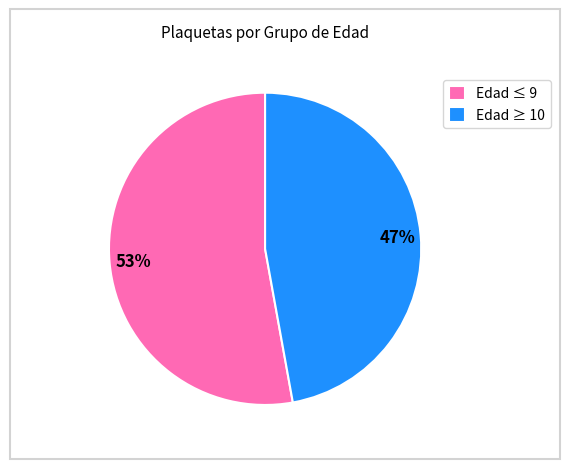

The Edad ≤ 9 slice represents 44% of the pie. True or false?

False